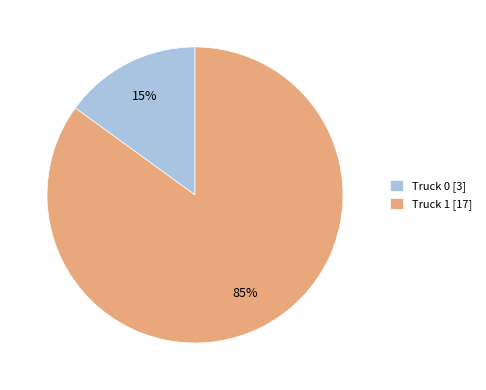

Combined, do Truck 0 [3] and Truck 1 [17] account for over 50%?

Yes